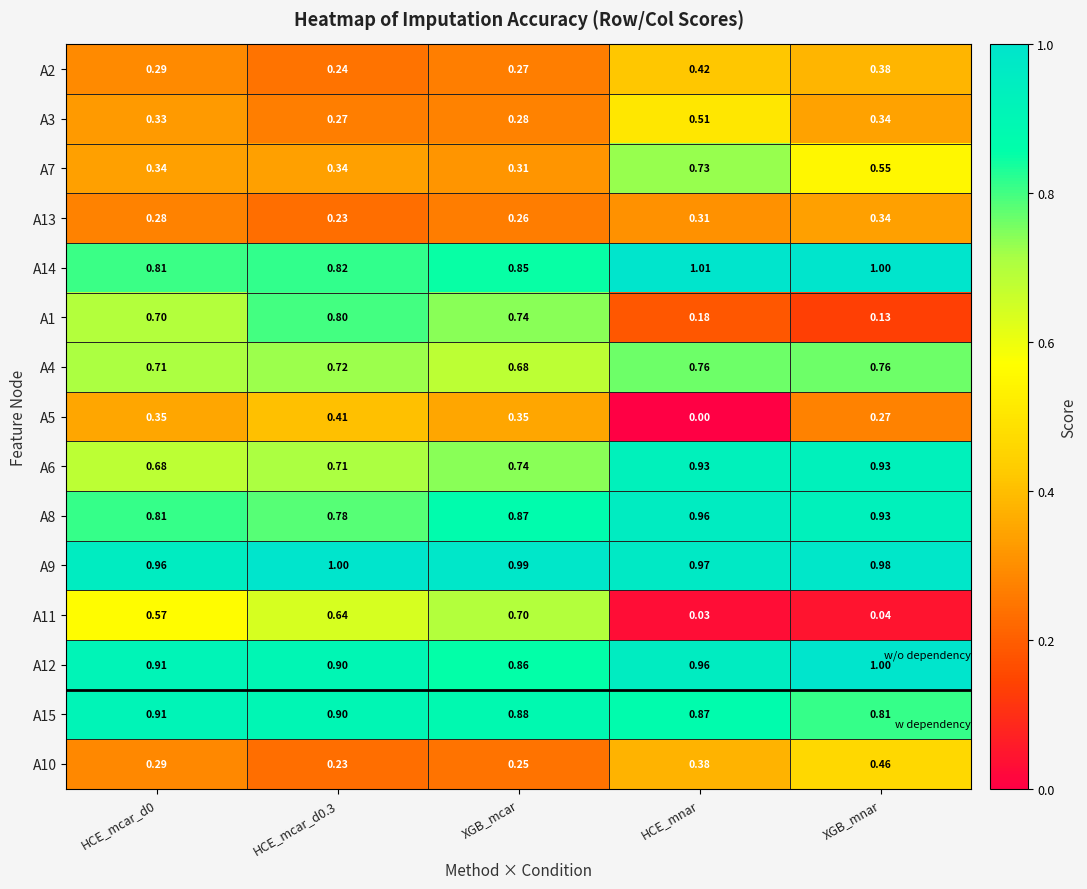

Is the value of A13 at HCE_mcar_d0 greater than the value of A7 at XGB_mcar?

No